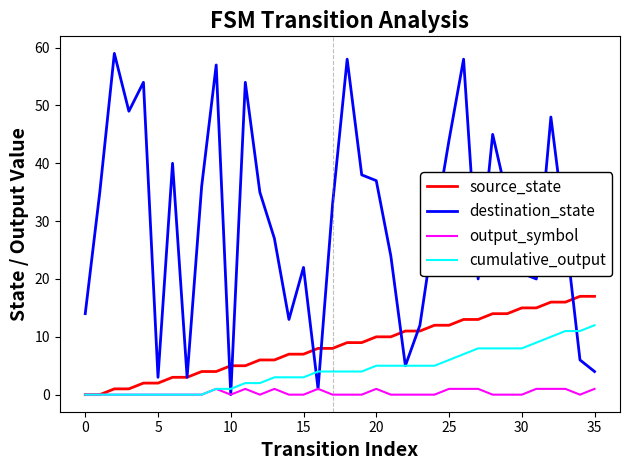

How many series are shown in this chart?

4